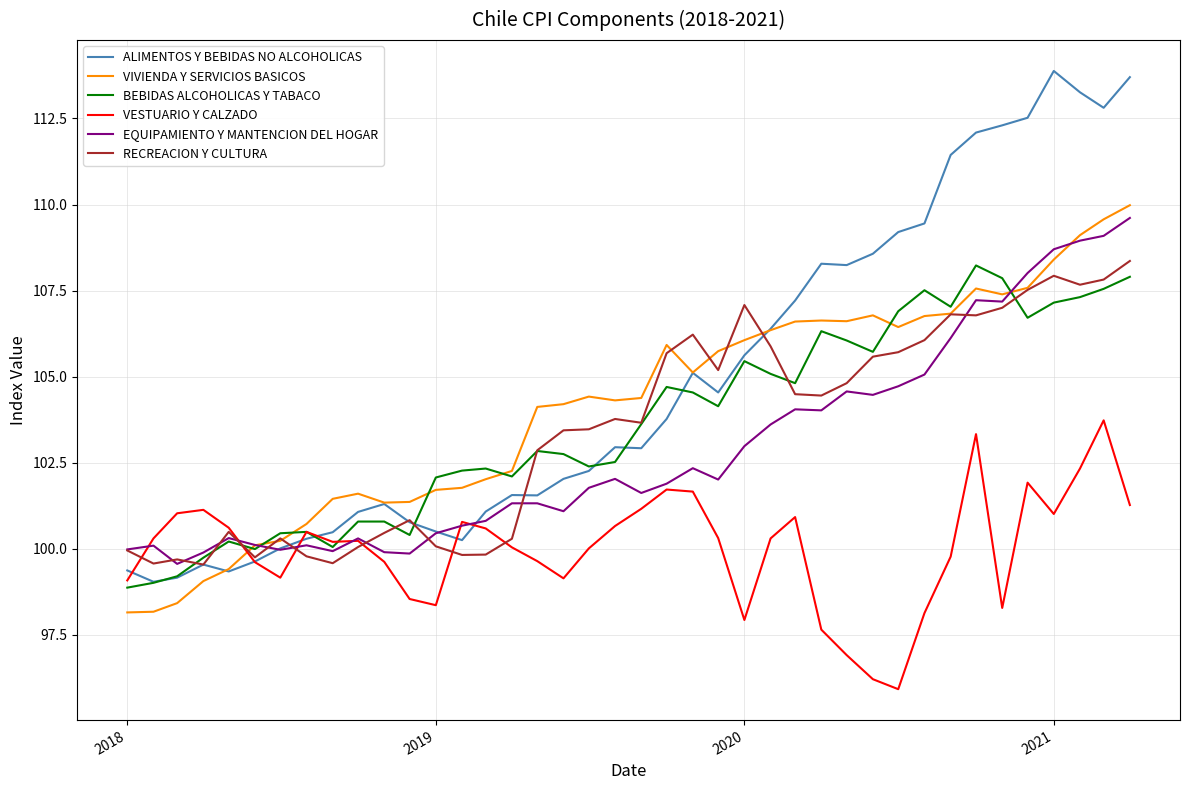

Which series has the widest spread of values?

ALIMENTOS Y BEBIDAS NO ALCOHOLICAS